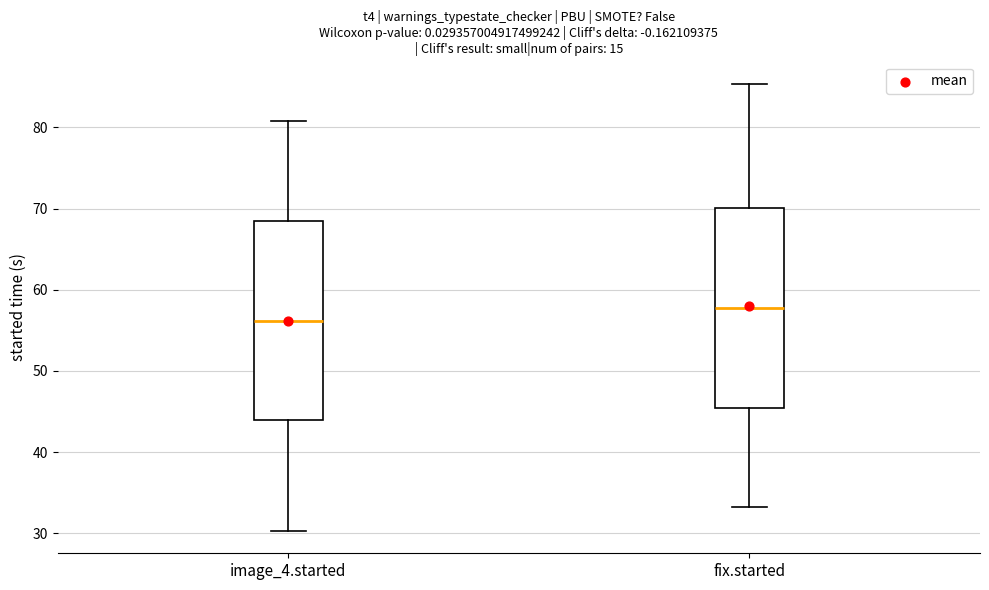

Reading left to right, read every box against the y-axis: the position of its median line, the range the box covers, and the ends of its whiskers. The values are not printed on the chart, so give them approximately, as read against the axis.

image_4.started: median 56, box 44 to 69, whiskers 30 to 81
fix.started: median 58, box 45 to 70, whiskers 33 to 85